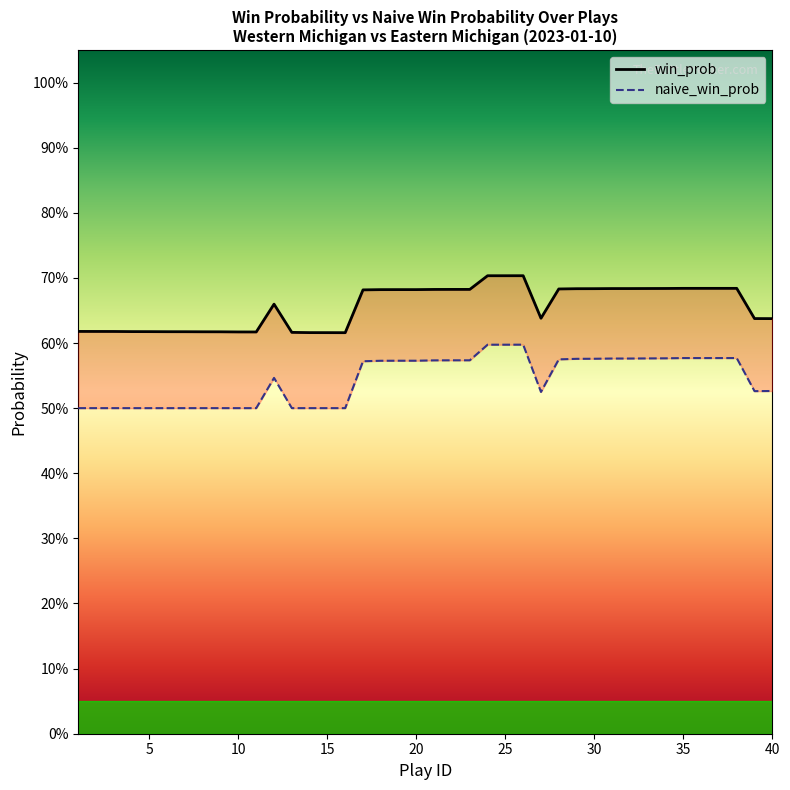

What is the minimum value for win_prob?

0.6